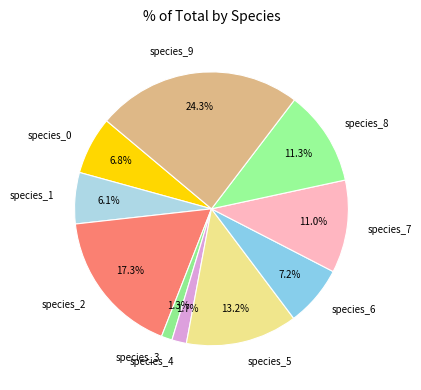

True or false: species_2 accounts for 27% of the total.

False